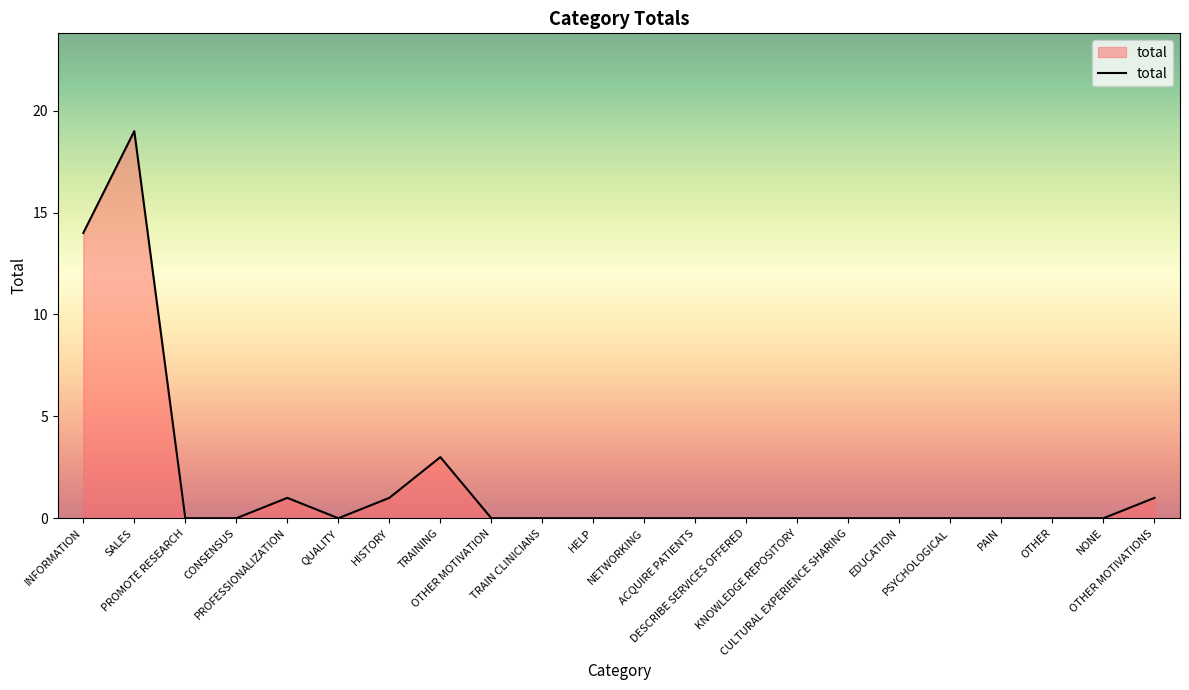

True or false: there are more than 2 points higher than both neighbors.

True